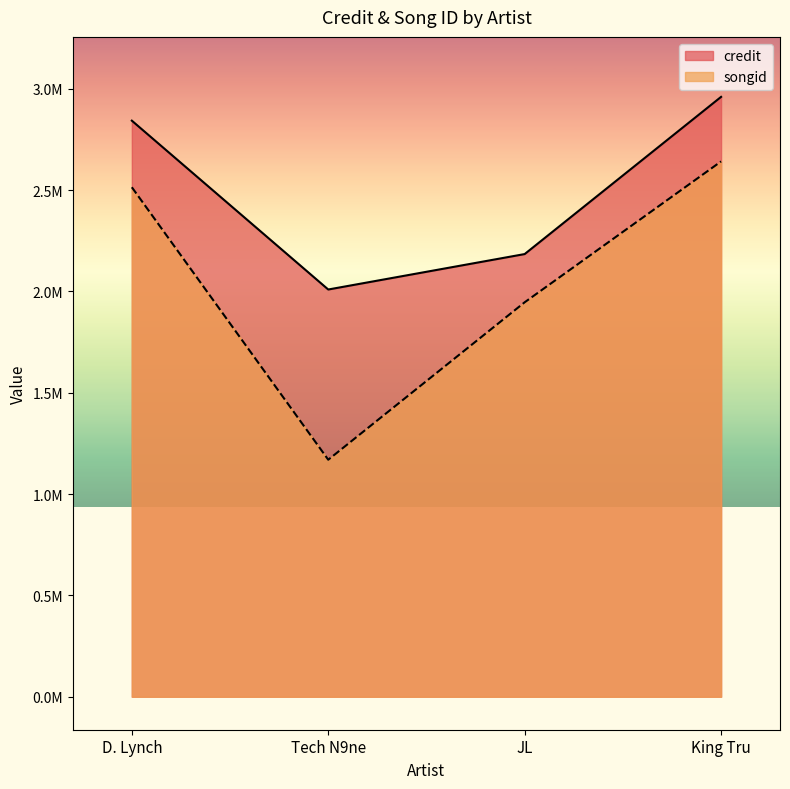

What is the label of the 4th point from the right?

D. Lynch